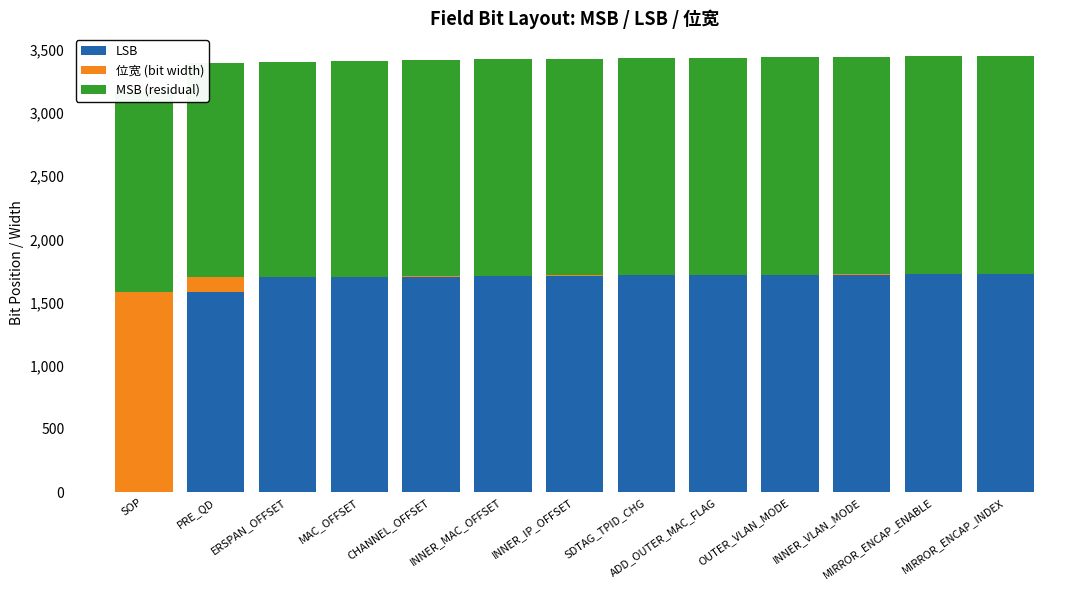

At which category does the chart reach its minimum across all series?

SOP